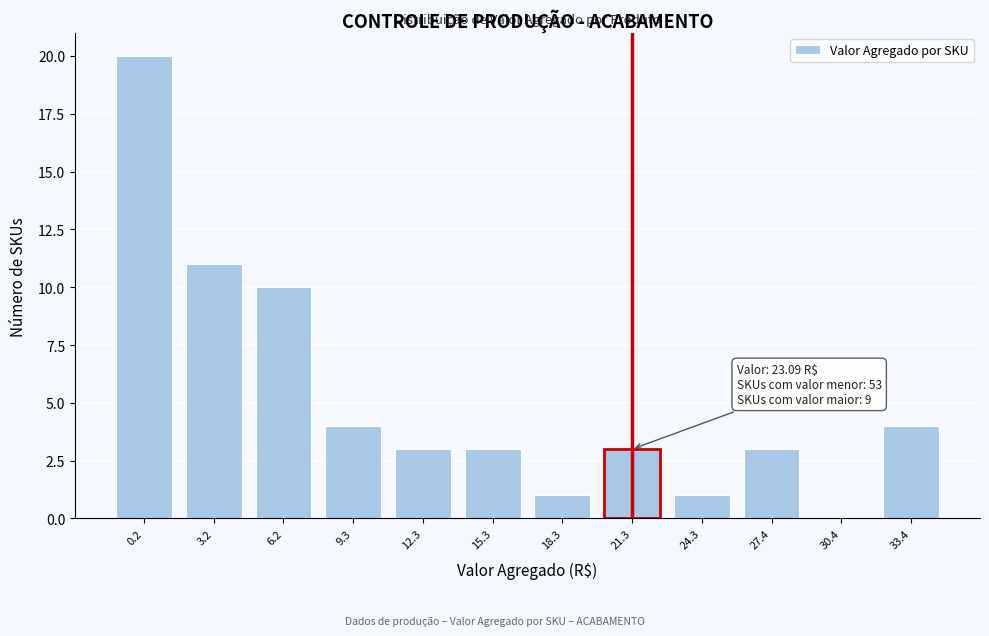

Reading right to left, what are all the values shown in this chart?

33.4=4	30.4=0	27.4=3	24.3=1	21.3=3	18.3=1	15.3=3	12.3=3	9.3=4	6.2=10	3.2=11	0.2=20